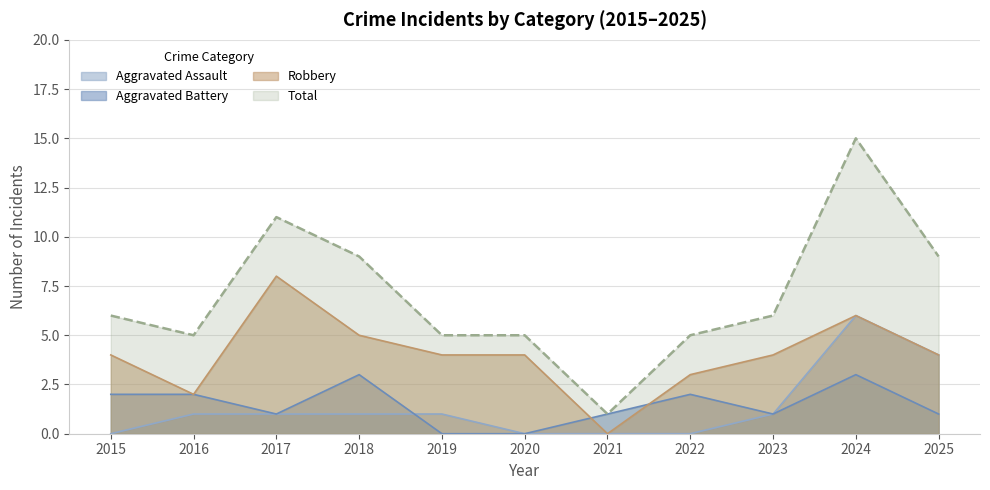

List the labels in order of Total value, smallest first.

2021, 2016, 2019, 2020, 2022, 2015, 2023, 2018, 2025, 2017, 2024